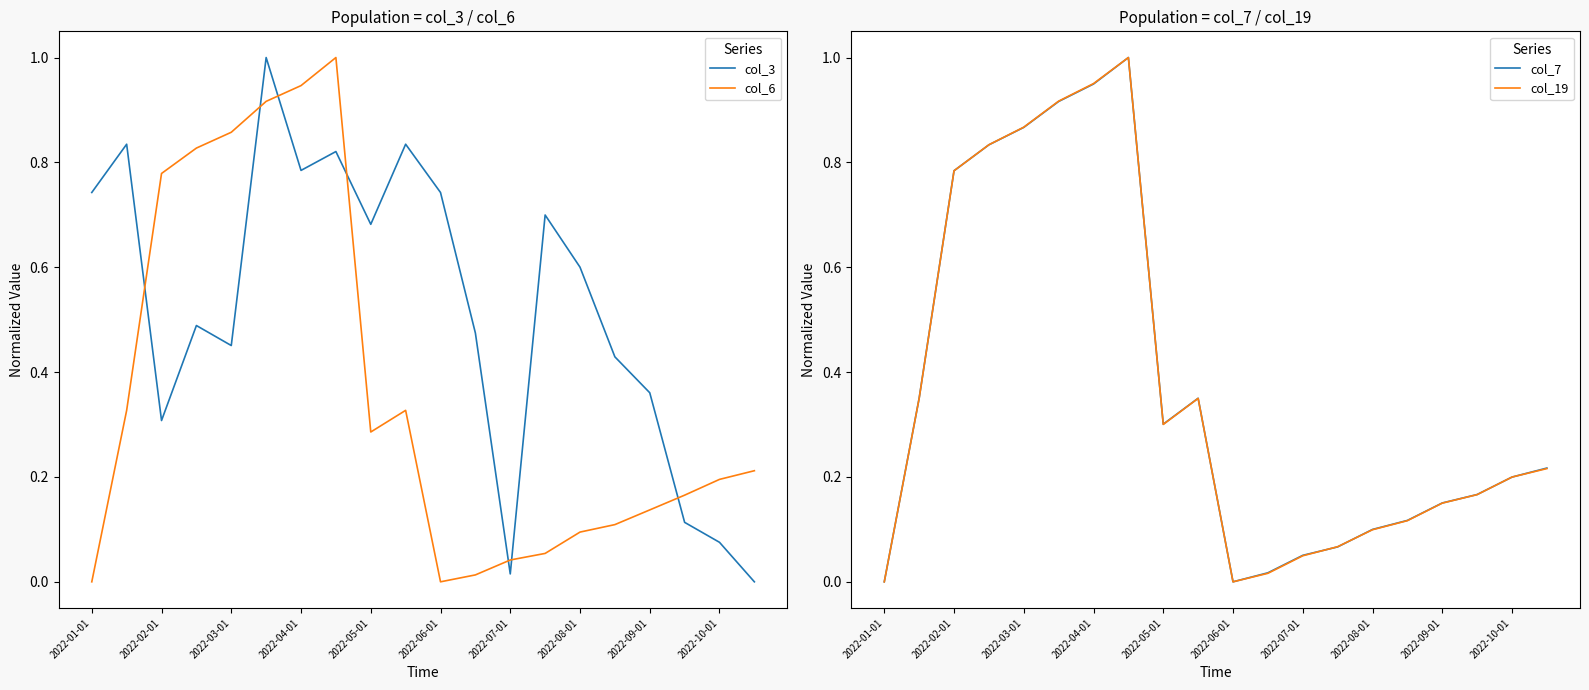

What is the maximum value for col_3?

1.0